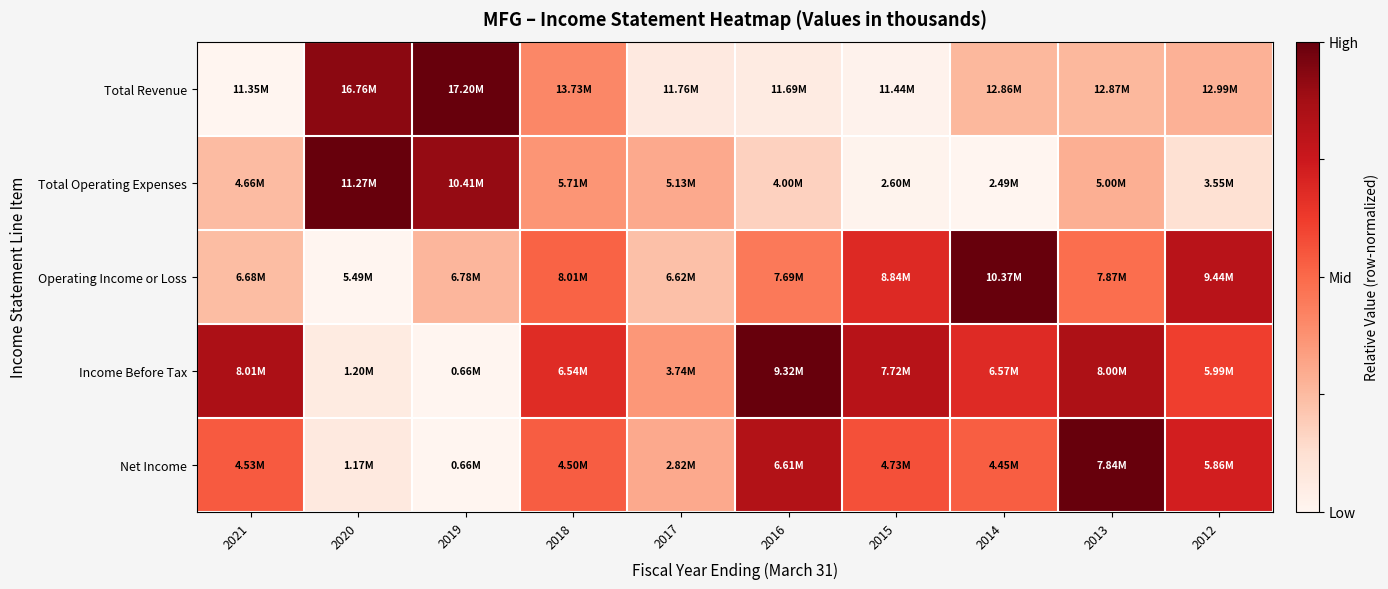

At how many categories does at least one series exceed 0?

10